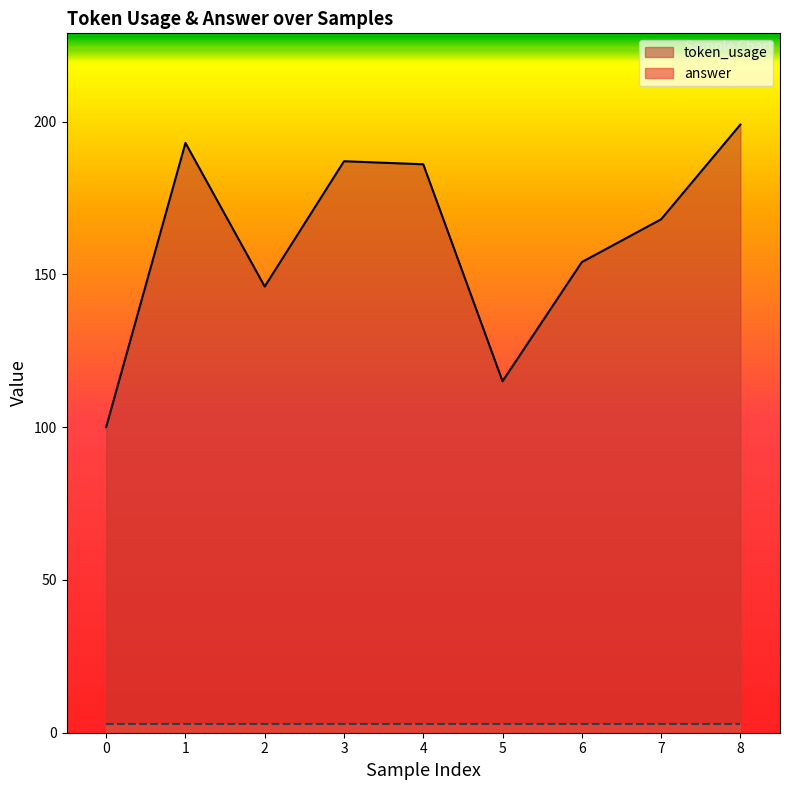

What is the approximate value at 0?

100